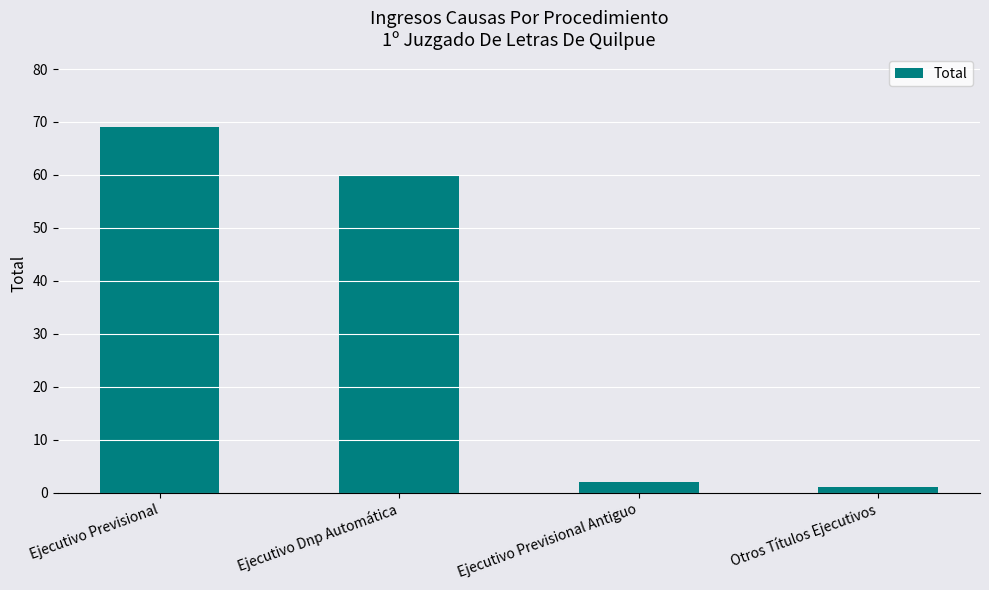

Rank the categories by value from lowest to highest.

Otros Títulos Ejecutivos, Ejecutivo Previsional Antiguo, Ejecutivo Dnp Automática, Ejecutivo Previsional